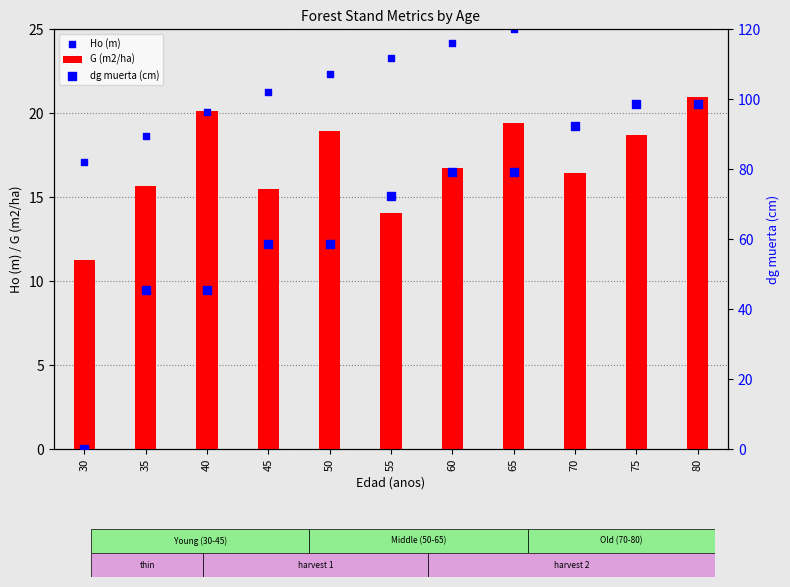

Which series reaches the maximum Y coordinate?

dg muerta (cm)